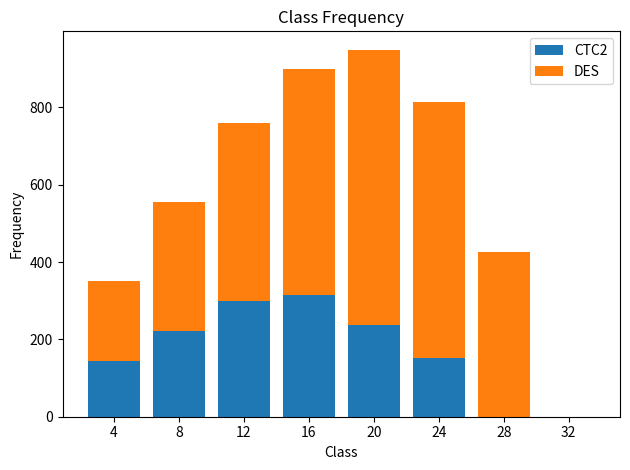

At which category is the sum across all series the highest?

20